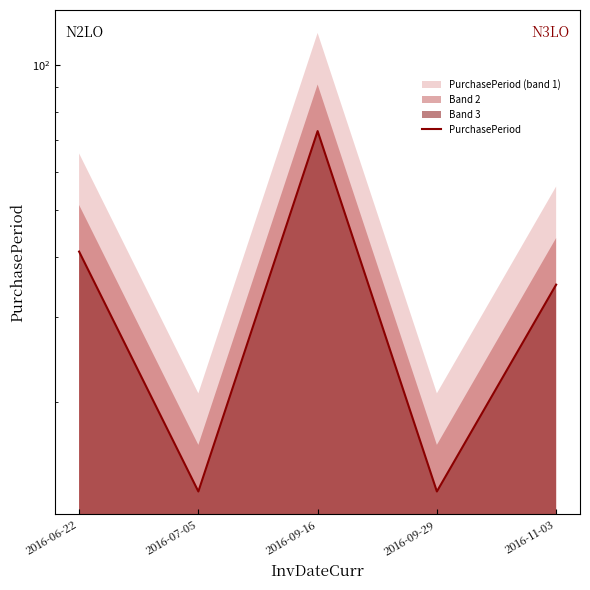

Rank the categories by value from lowest to highest.

2016-07-05, 2016-09-29, 2016-11-03, 2016-06-22, 2016-09-16